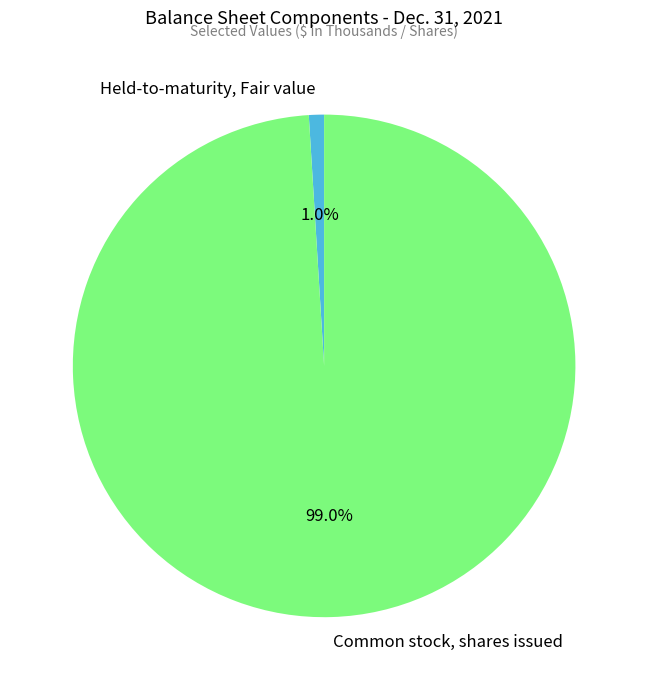

What percentage is the Held-to-maturity, Fair value slice, to the nearest percent?

1%